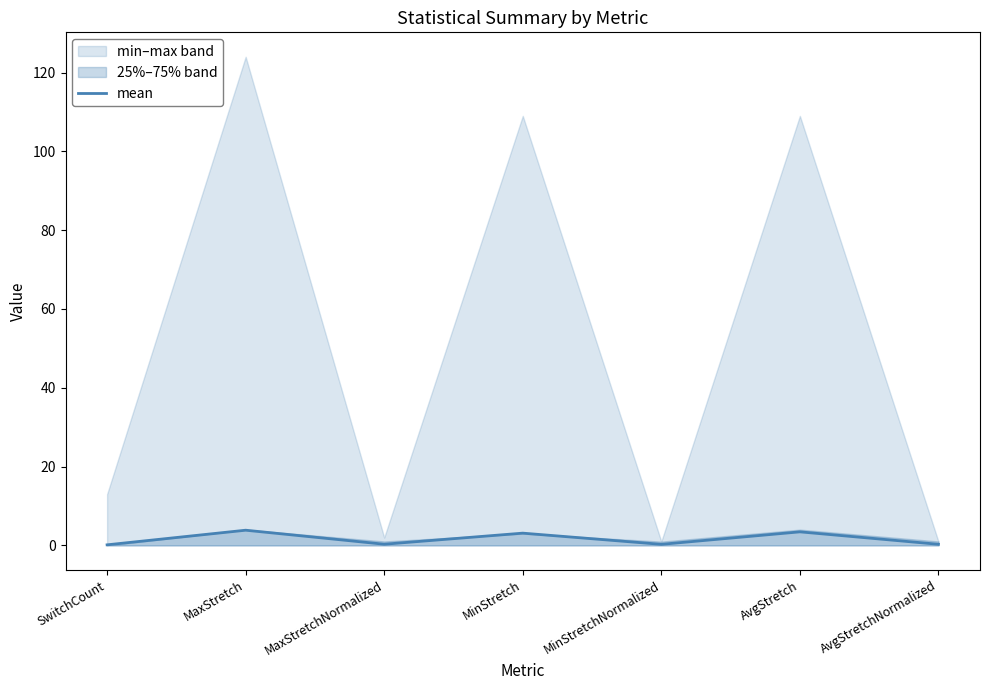

Between AvgStretch and MinStretchNormalized, which is larger?

AvgStretch